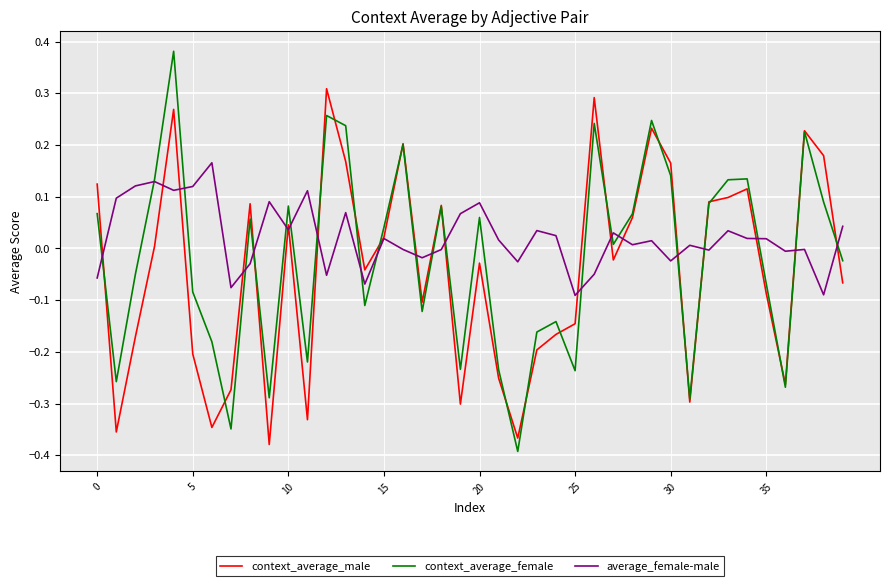

Which series has the widest spread of values?

context_average_female